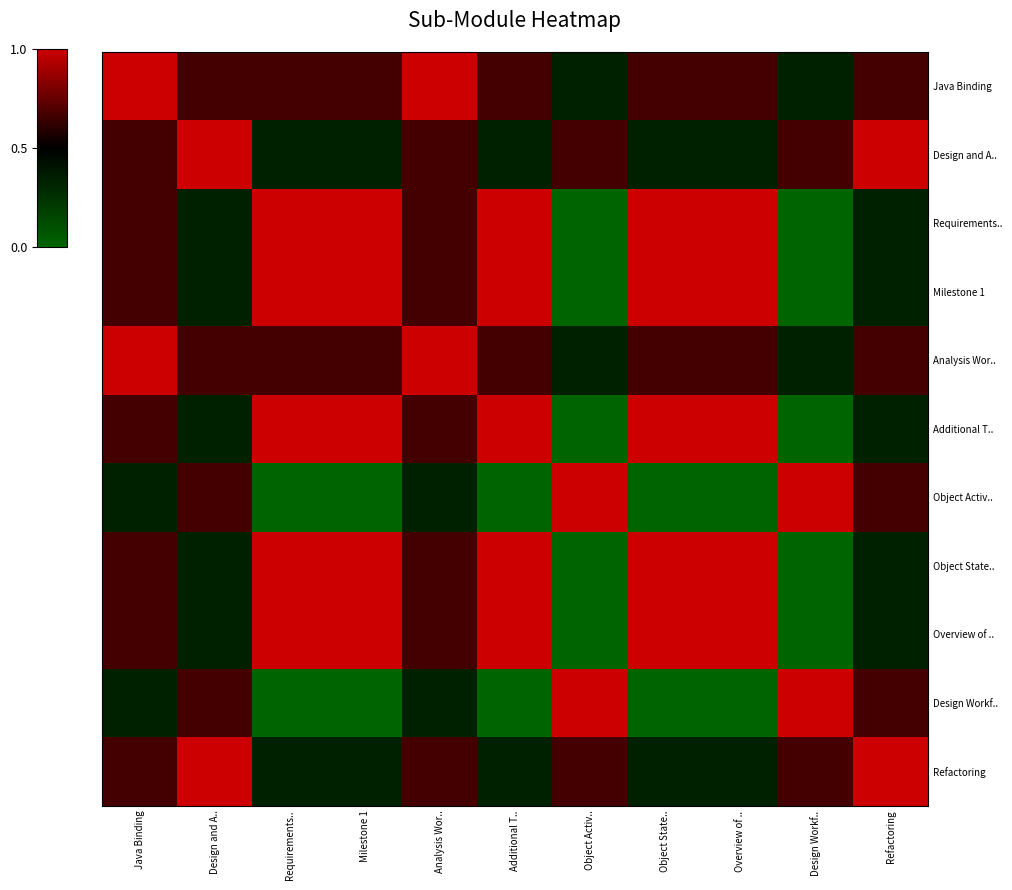

Reading left to right, transcribe all the data shown in this chart.

Java Binding: Java Binding=1.0	Design and A..=0.7	Requirements..=0.7	Milestone 1=0.7	Analysis Wor..=1.0	Additional T..=0.7	Object Activ..=0.3	Object State..=0.7	Overview of ..=0.7	Design Workf..=0.3	Refactoring=0.7
Design and A..: Java Binding=0.7	Design and A..=1.0	Requirements..=0.3	Milestone 1=0.3	Analysis Wor..=0.7	Additional T..=0.3	Object Activ..=0.7	Object State..=0.3	Overview of ..=0.3	Design Workf..=0.7	Refactoring=1.0
Requirements..: Java Binding=0.7	Design and A..=0.3	Requirements..=1.0	Milestone 1=1.0	Analysis Wor..=0.7	Additional T..=1.0	Object Activ..=0.0	Object State..=1.0	Overview of ..=1.0	Design Workf..=0.0	Refactoring=0.3
Milestone 1: Java Binding=0.7	Design and A..=0.3	Requirements..=1.0	Milestone 1=1.0	Analysis Wor..=0.7	Additional T..=1.0	Object Activ..=0.0	Object State..=1.0	Overview of ..=1.0	Design Workf..=0.0	Refactoring=0.3
Analysis Wor..: Java Binding=1.0	Design and A..=0.7	Requirements..=0.7	Milestone 1=0.7	Analysis Wor..=1.0	Additional T..=0.7	Object Activ..=0.3	Object State..=0.7	Overview of ..=0.7	Design Workf..=0.3	Refactoring=0.7
Additional T..: Java Binding=0.7	Design and A..=0.3	Requirements..=1.0	Milestone 1=1.0	Analysis Wor..=0.7	Additional T..=1.0	Object Activ..=0.0	Object State..=1.0	Overview of ..=1.0	Design Workf..=0.0	Refactoring=0.3
Object Activ..: Java Binding=0.3	Design and A..=0.7	Requirements..=0.0	Milestone 1=0.0	Analysis Wor..=0.3	Additional T..=0.0	Object Activ..=1.0	Object State..=0.0	Overview of ..=0.0	Design Workf..=1.0	Refactoring=0.7
Object State..: Java Binding=0.7	Design and A..=0.3	Requirements..=1.0	Milestone 1=1.0	Analysis Wor..=0.7	Additional T..=1.0	Object Activ..=0.0	Object State..=1.0	Overview of ..=1.0	Design Workf..=0.0	Refactoring=0.3
Overview of ..: Java Binding=0.7	Design and A..=0.3	Requirements..=1.0	Milestone 1=1.0	Analysis Wor..=0.7	Additional T..=1.0	Object Activ..=0.0	Object State..=1.0	Overview of ..=1.0	Design Workf..=0.0	Refactoring=0.3
Design Workf..: Java Binding=0.3	Design and A..=0.7	Requirements..=0.0	Milestone 1=0.0	Analysis Wor..=0.3	Additional T..=0.0	Object Activ..=1.0	Object State..=0.0	Overview of ..=0.0	Design Workf..=1.0	Refactoring=0.7
Refactoring: Java Binding=0.7	Design and A..=1.0	Requirements..=0.3	Milestone 1=0.3	Analysis Wor..=0.7	Additional T..=0.3	Object Activ..=0.7	Object State..=0.3	Overview of ..=0.3	Design Workf..=0.7	Refactoring=1.0